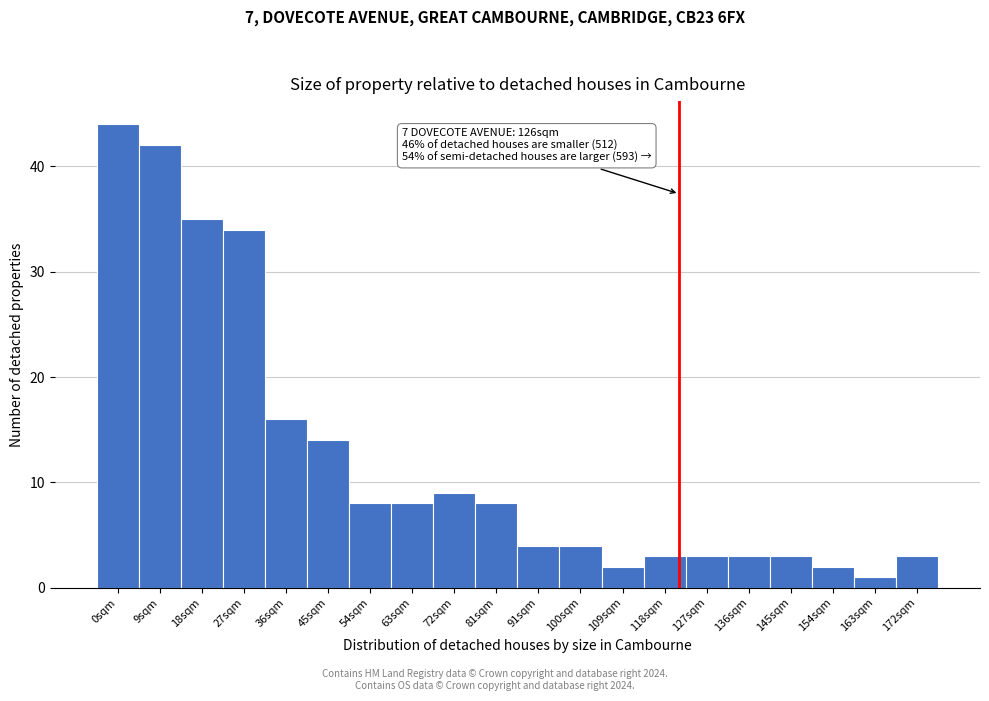

Reading left to right, extract all data points from this chart.

0sqm=44	9sqm=42	18sqm=35	27sqm=34	36sqm=16	45sqm=14	54sqm=8	63sqm=8	72sqm=9	81sqm=8	91sqm=4	100sqm=4	109sqm=2	118sqm=3	127sqm=3	136sqm=3	145sqm=3	154sqm=2	163sqm=1	172sqm=3